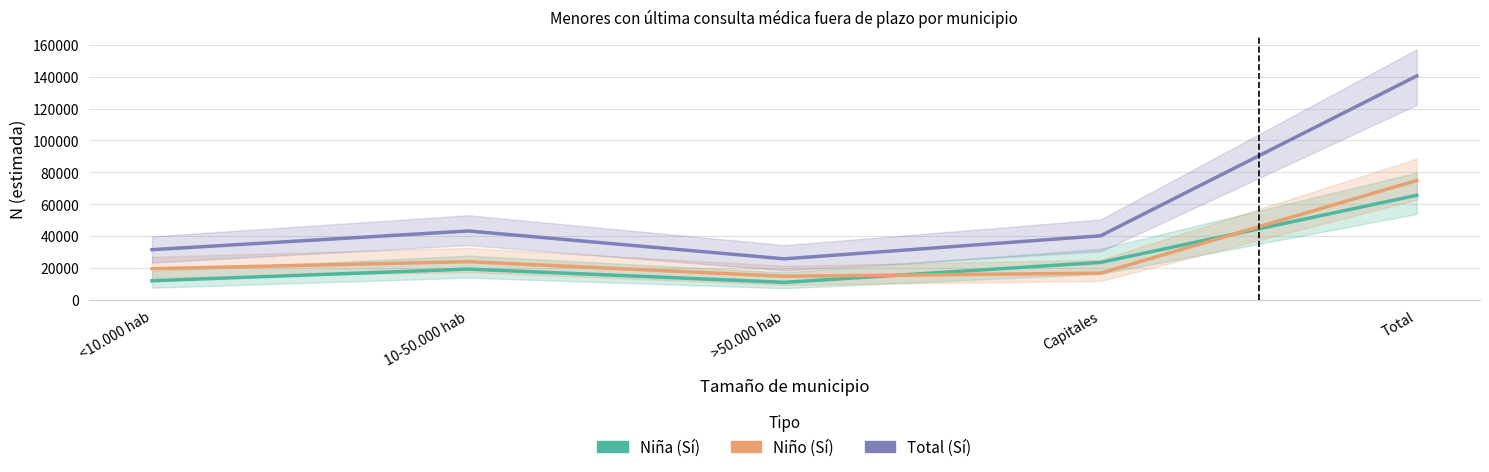

What is the difference between the highest and lowest values at Total?

74884